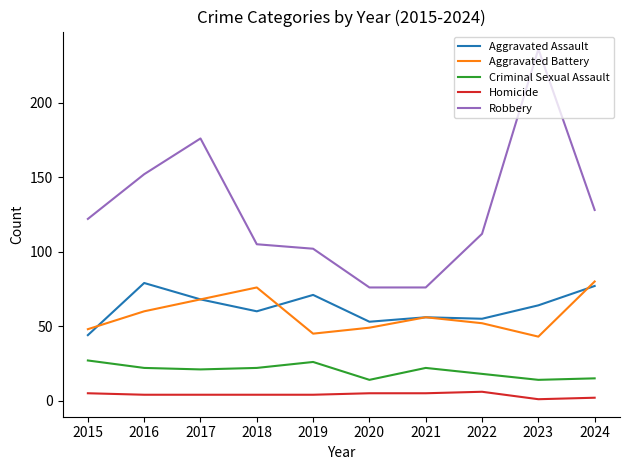

True or false: Aggravated Battery and Robbery intersect in this chart.

False